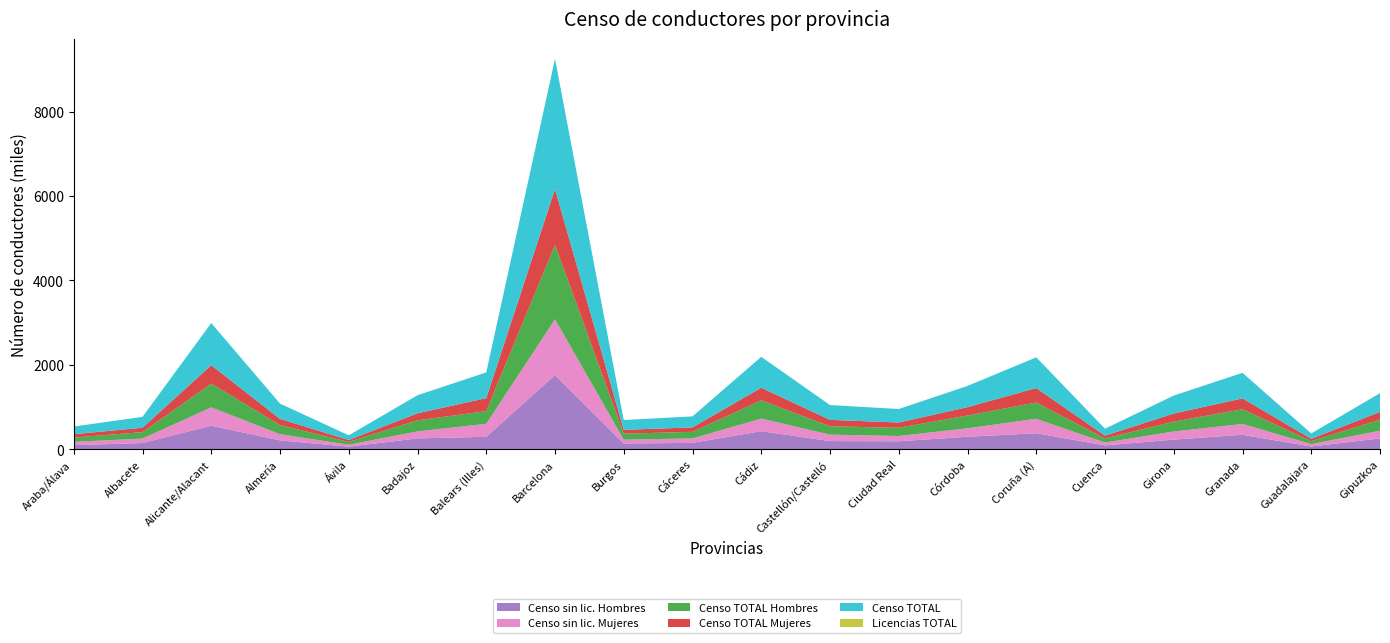

Reading right to left, extract all data points from this chart.

Censo sin lic. Hombres: 261373	70089	347790	233181	96329	384592	301398	193882	198299	432817	155897	140830	1763077	299386	261737	66771	214961	562515	152325	101522
Censo sin lic. Mujeres: 182951	56140	256835	192136	67151	341548	199699	125004	151940	298249	104915	91406	1318830	308492	165944	44771	146888	434958	104745	79263
Censo TOTAL Hombres: 261386	70175	347927	233217	96681	385465	301500	194492	198392	432862	156046	140963	1763115	299465	262085	66807	214970	562540	152579	101534
Censo TOTAL Mujeres: 182951	56142	256846	192153	67152	341741	199706	125010	151940	298250	104925	91408	1318831	308497	165955	44771	146888	434958	104745	79264
Censo TOTAL: 444337	126317	604773	425370	163833	727206	501206	319502	350332	731112	260971	232371	3081946	607962	428040	111578	361858	997498	257324	180798
Licencias TOTAL: 13	88	148	53	353	1066	109	616	93	46	159	135	39	84	359	36	9	25	254	13